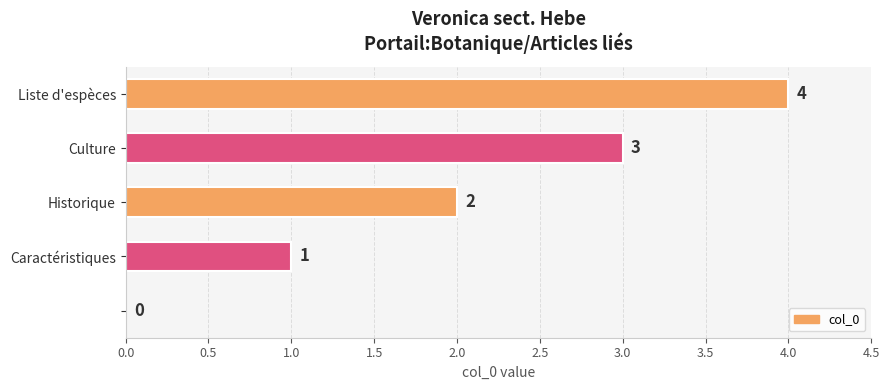

What is the maximum value shown in the chart?

4